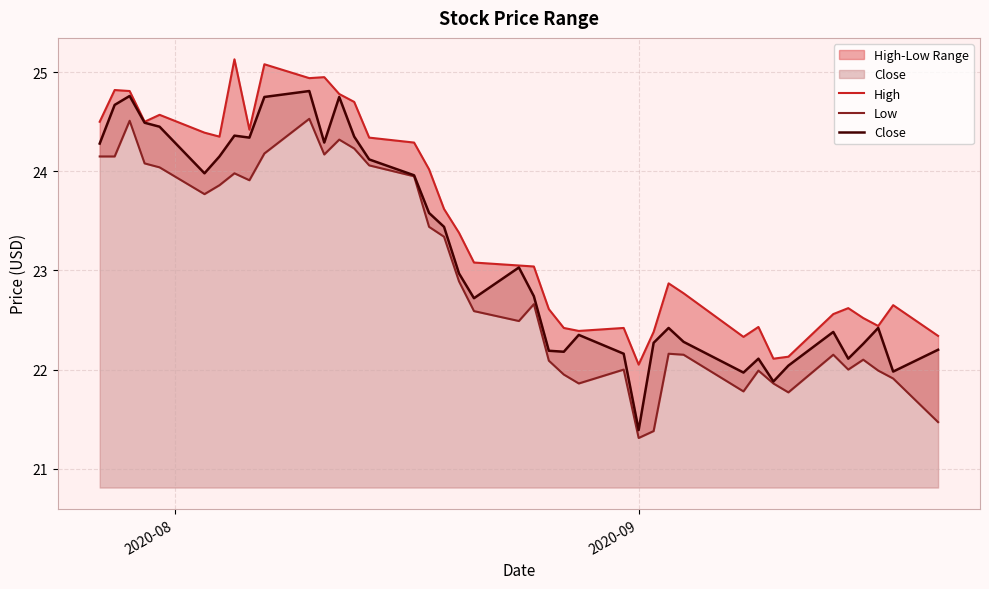

How many lines are shown in the chart?

3